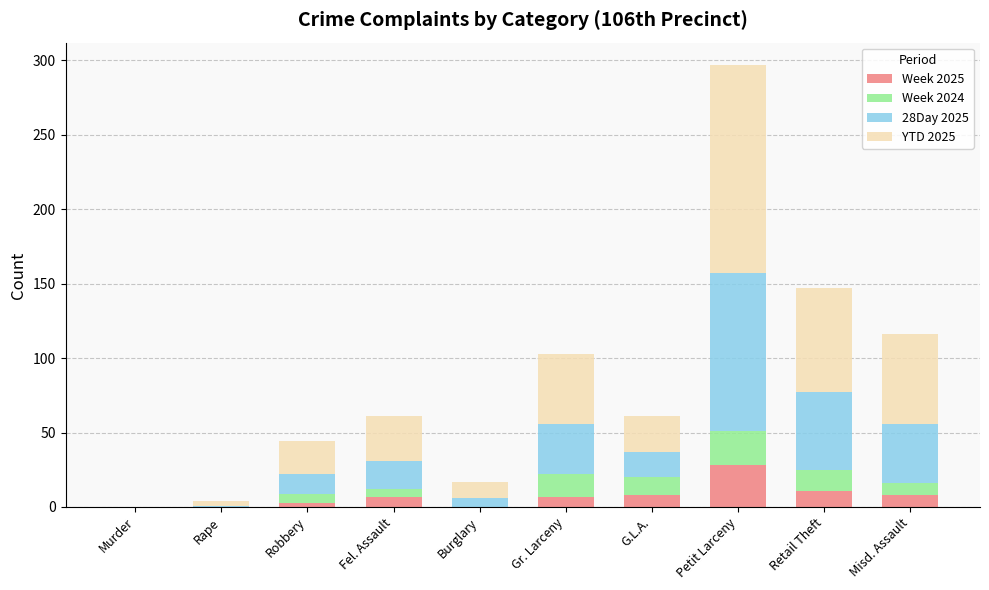

What is the sum of all Week 2025 values?

72